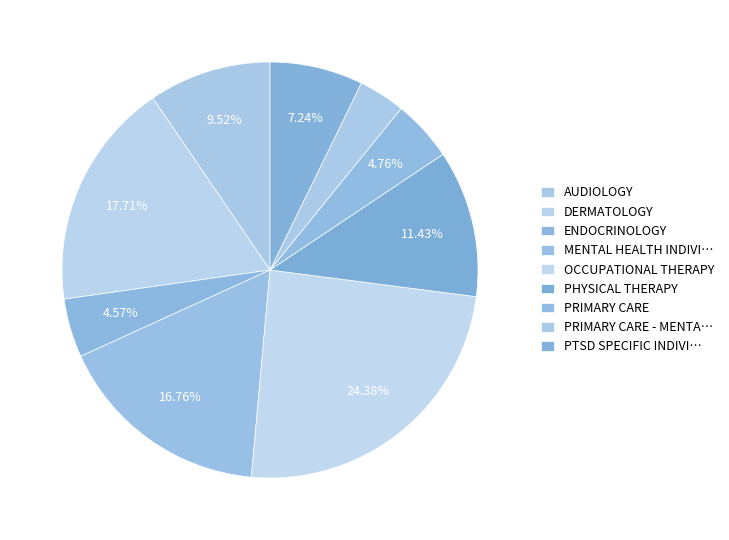

Count the number of slices in the pie.

9